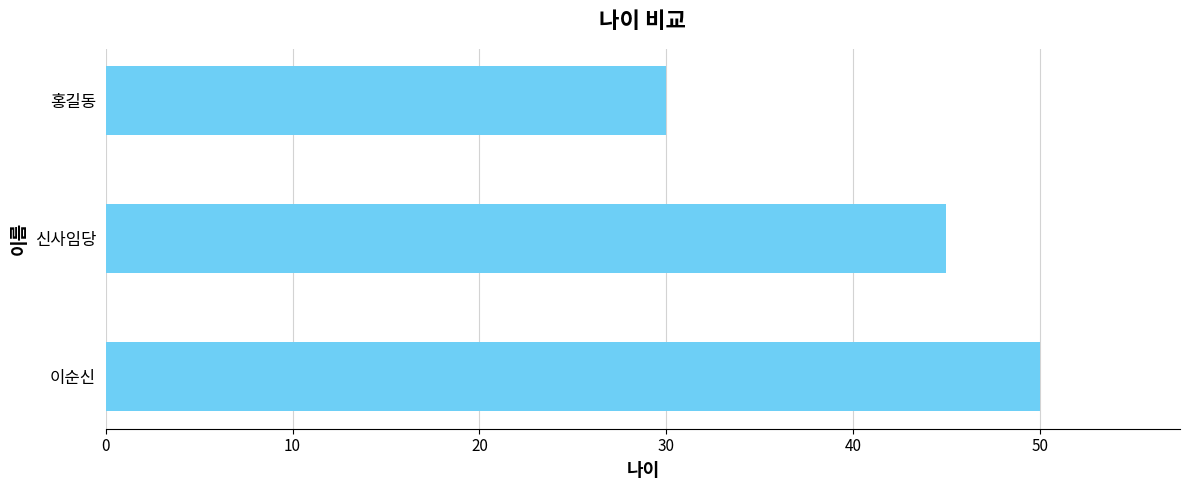

Which has a higher value, 신사임당 or 홍길동?

신사임당